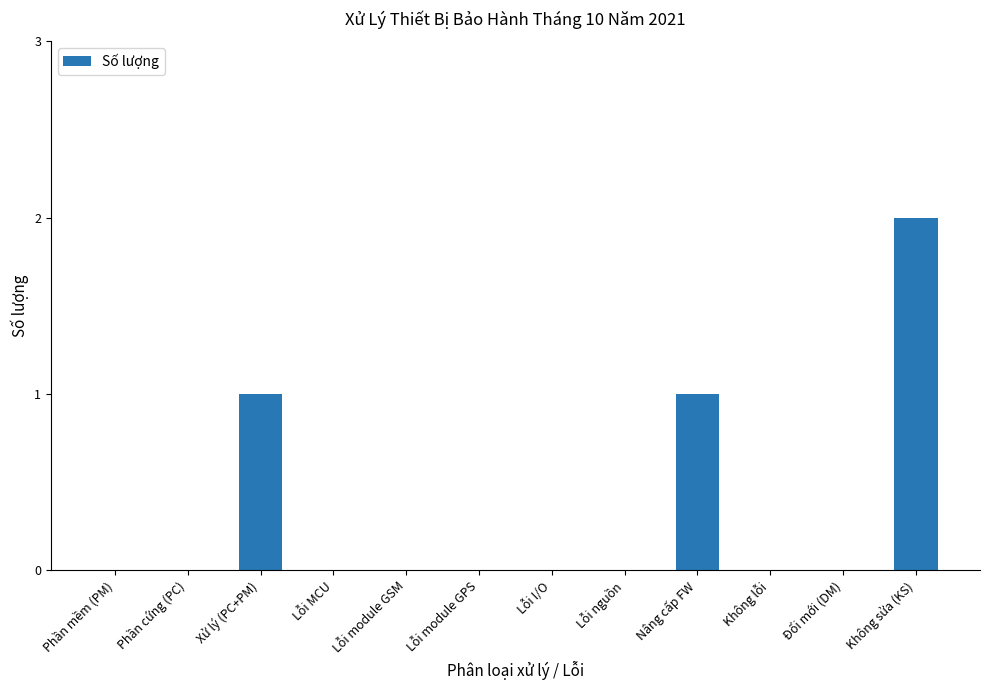

What is the change in value from Lỗi module GPS to Nâng cấp FW?

+1